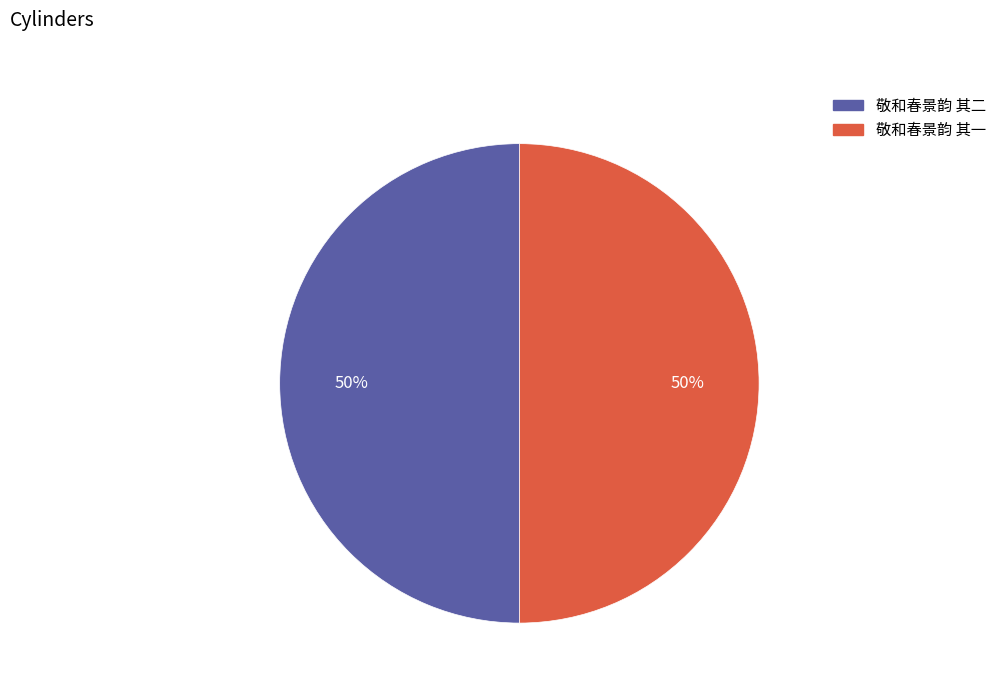

How many slices are in this pie chart?

2